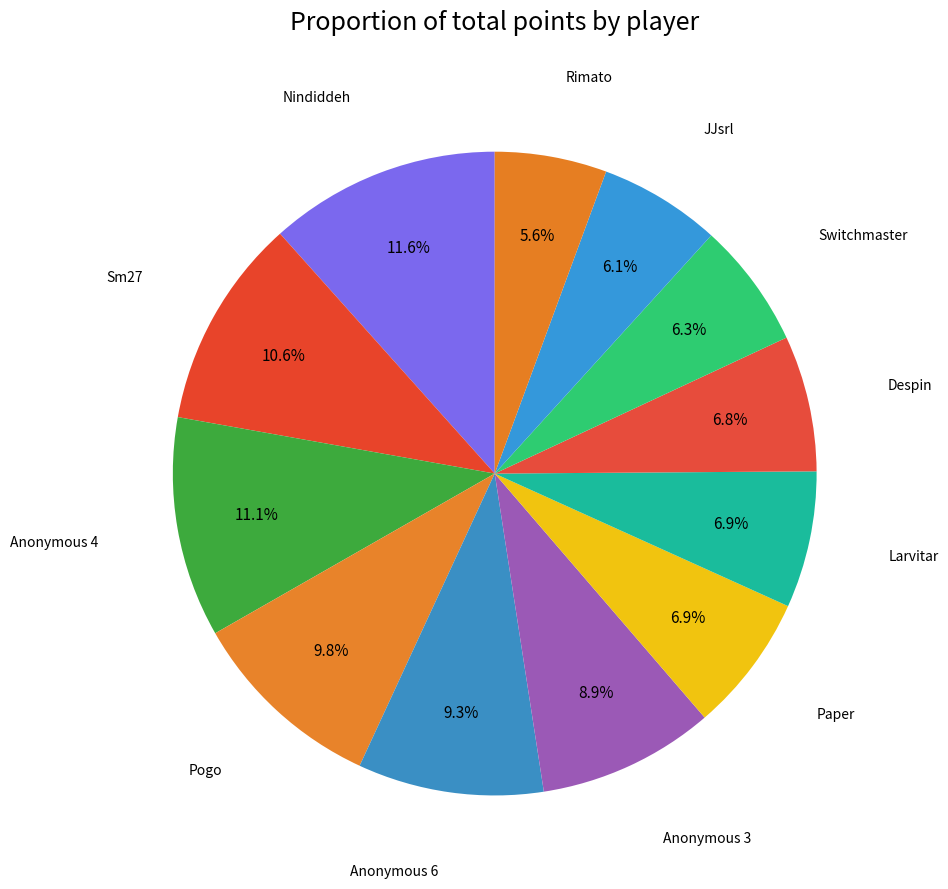

Rank the categories by value from lowest to highest.

Rimato, JJsrl, Switchmaster, Despin, Larvitar, Paper, Anonymous 3, Anonymous 6, Pogo, Sm27, Anonymous 4, Nindiddeh